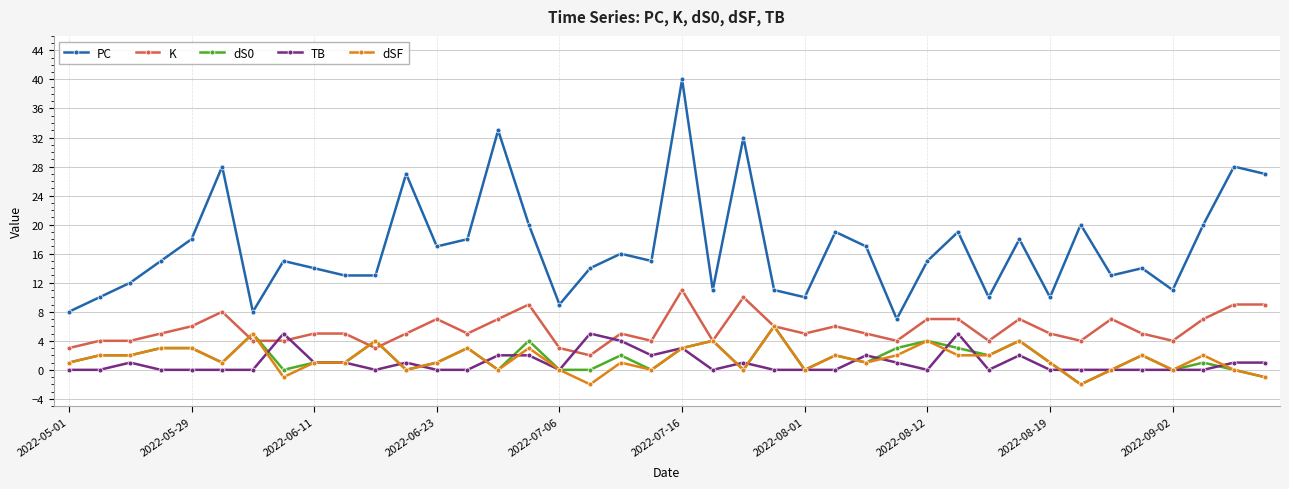

Which series has the largest total across all categories?

PC